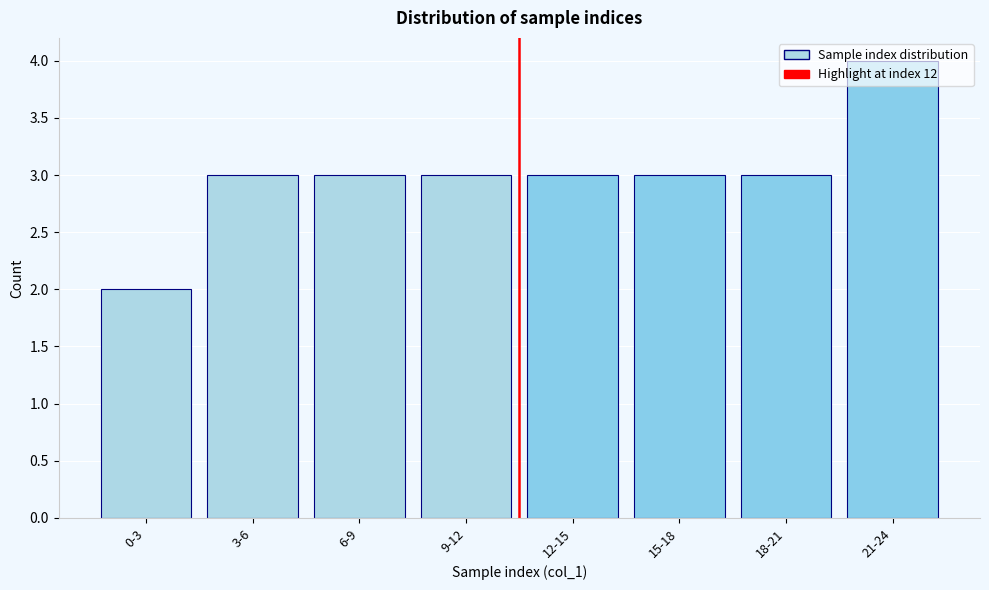

The chart shows a value of 2 at 15-18. True or false?

False